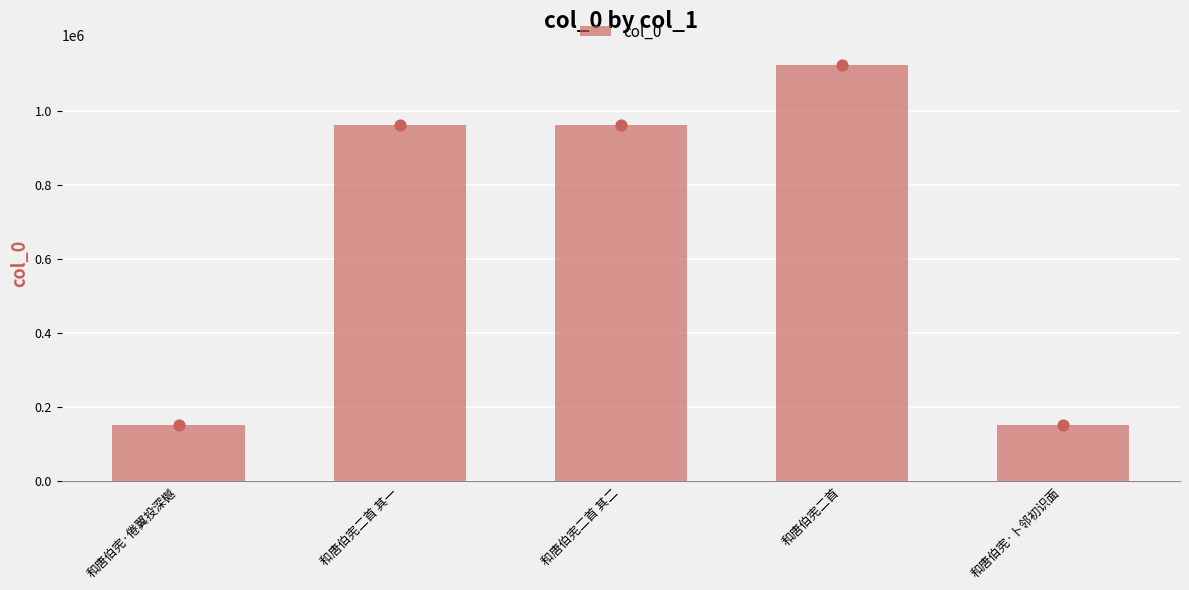

Between 和唐伯宪二首 and 和唐伯宪二首 其一, which is larger?

和唐伯宪二首